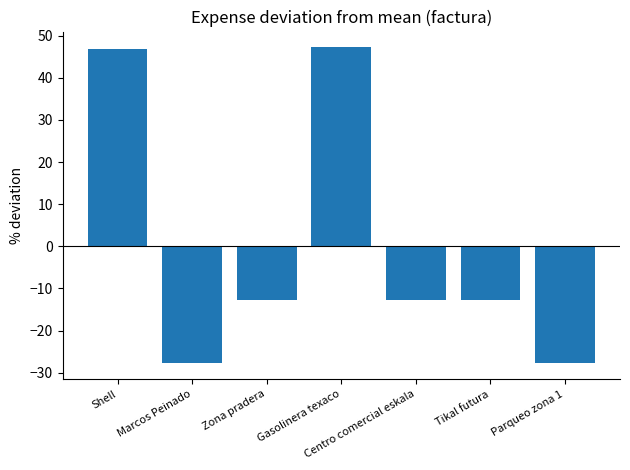

Reading left to right, transcribe all the data shown in this chart.

Shell=46.7	Marcos Peinado=-27.8	Zona pradera=-12.8	Gasolinera texaco=47.2	Centro comercial eskala=-12.8	Tikal futura=-12.8	Parqueo zona 1=-27.8